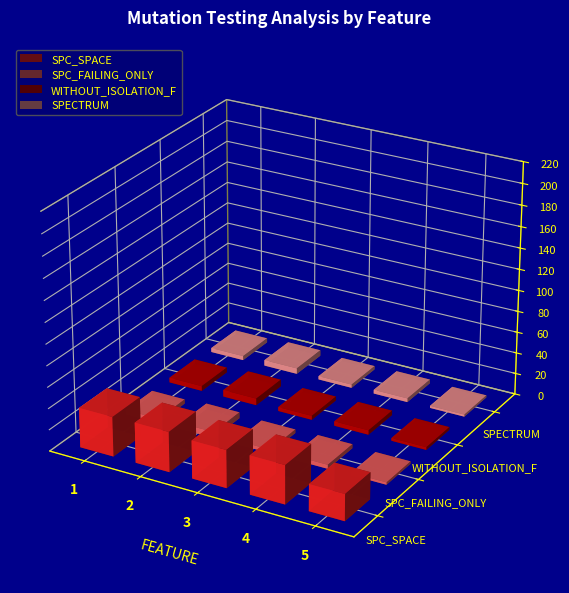

The value of WITHOUT_ISOLATION_F at 1 is 8.1. True or false?

False